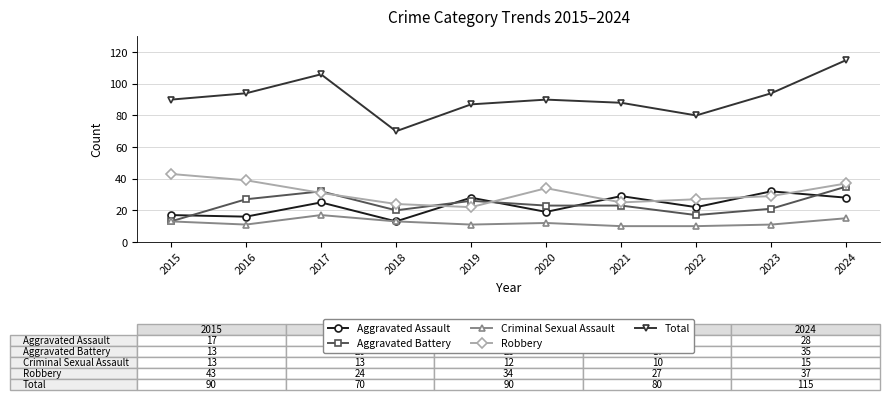

Which series has the largest range (max minus min)?

Total